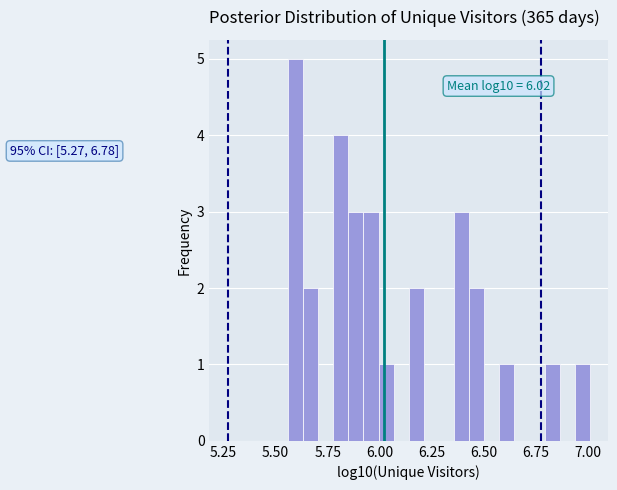

Read against the x-axis, roughly where is the centre of the tallest bar?

5.60